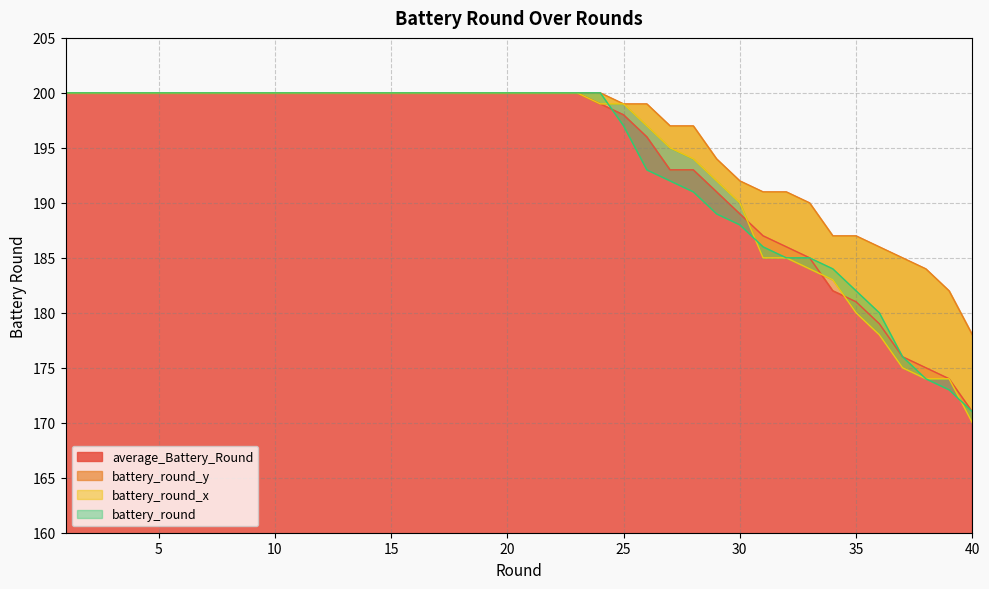

How many lines are shown in the chart?

4